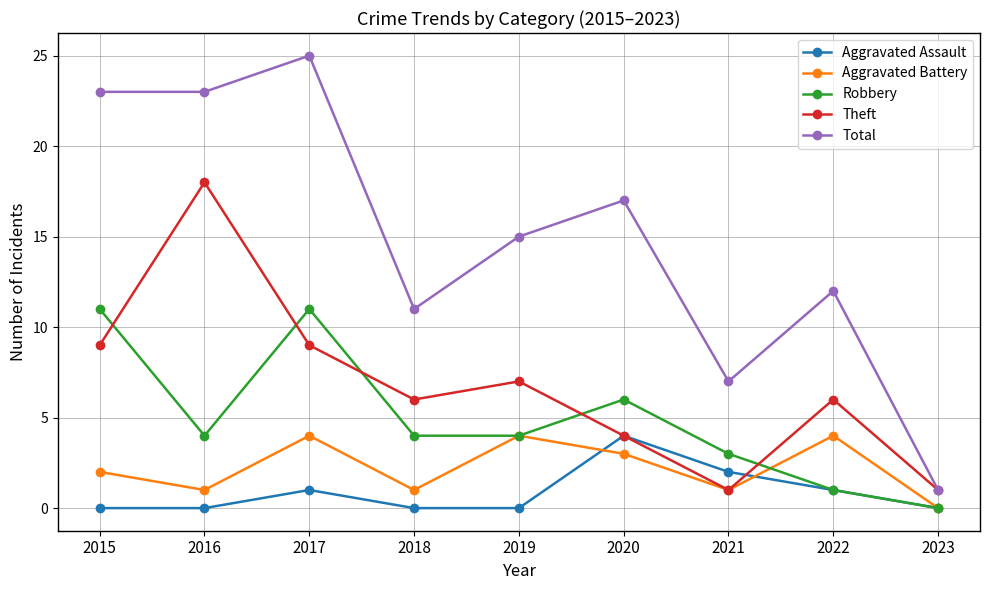

True or false: Aggravated Assault has more than 0 points higher than both neighbors.

True